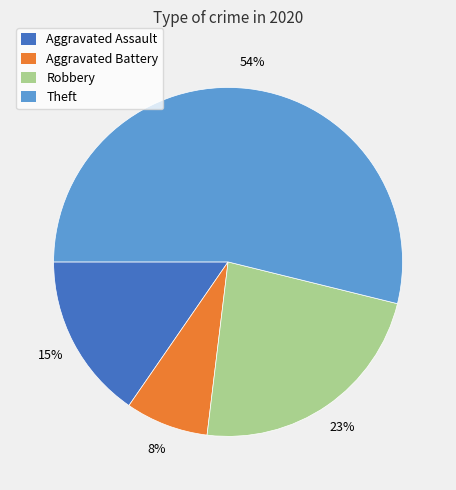

Is it true that Theft is 62% of the pie?

False